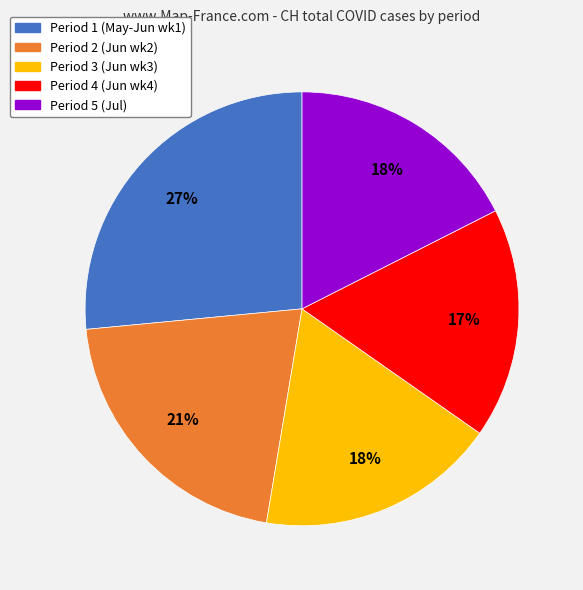

To the nearest percent, what is the average slice percentage?

20%